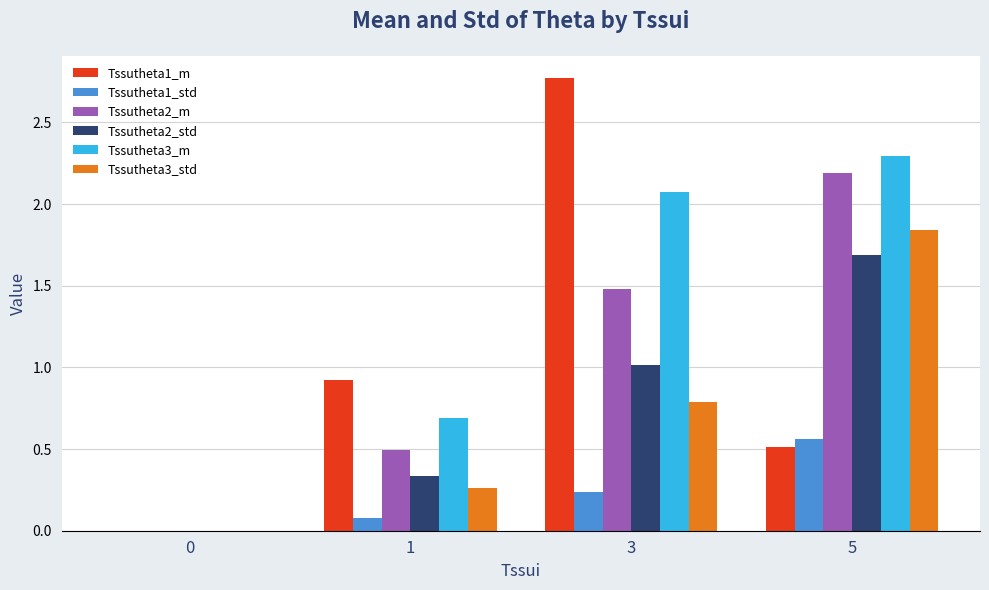

Is it true that Tssutheta1_m equals 0.5 at 5?

True